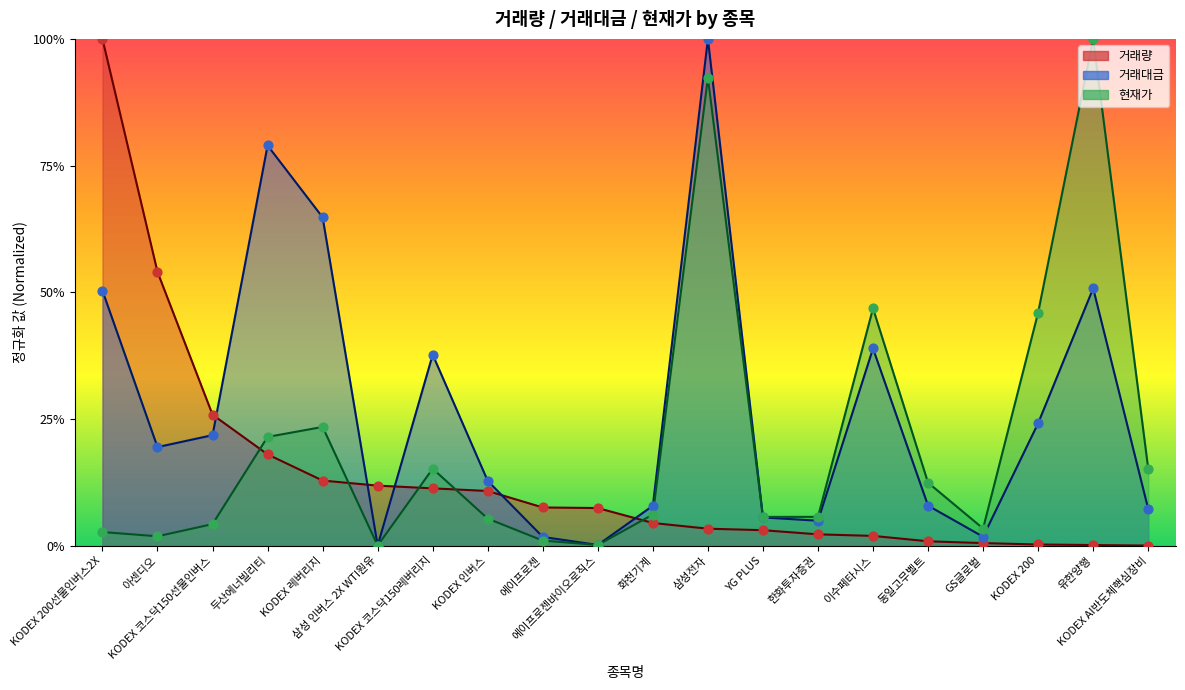

Which series has the largest Y range (max minus min)?

거래량